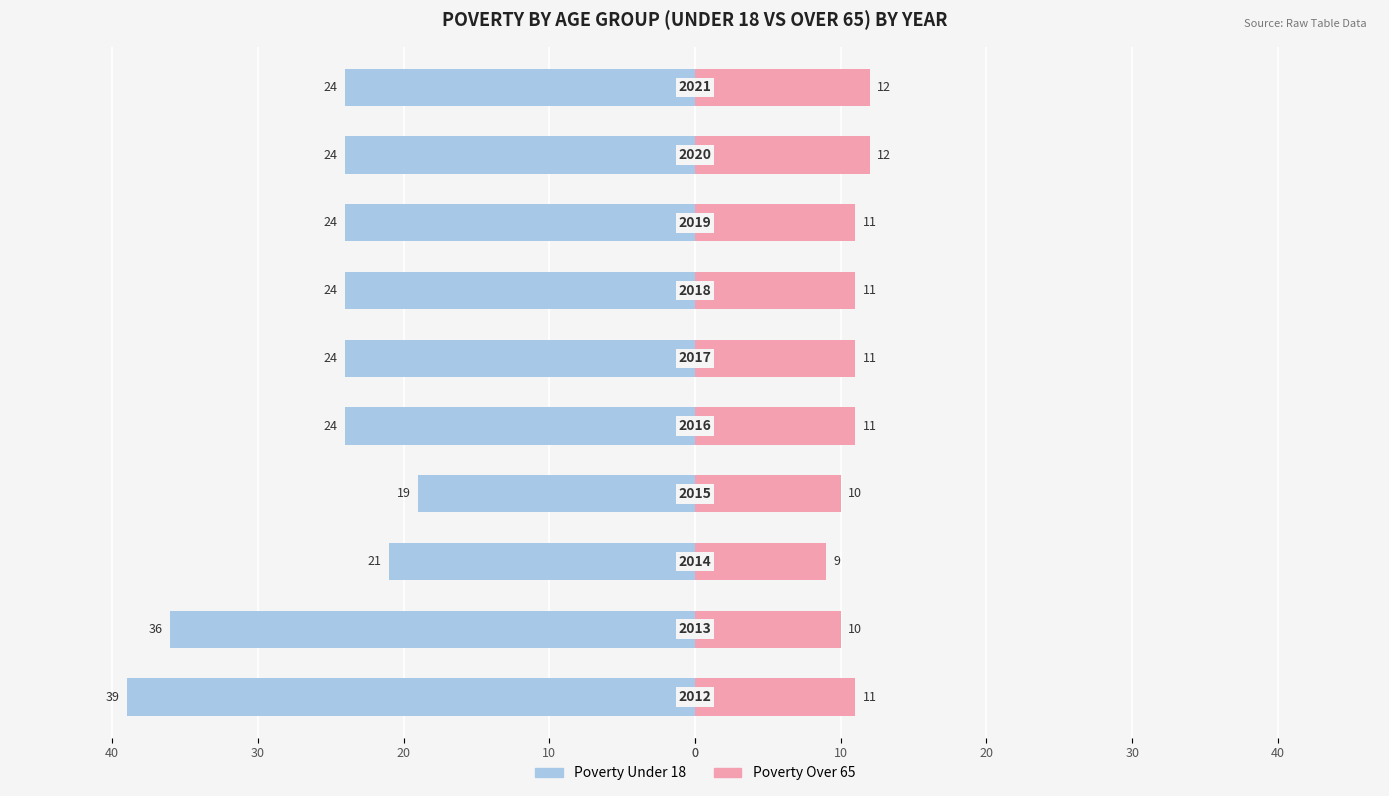

How many bars are there in total?

20